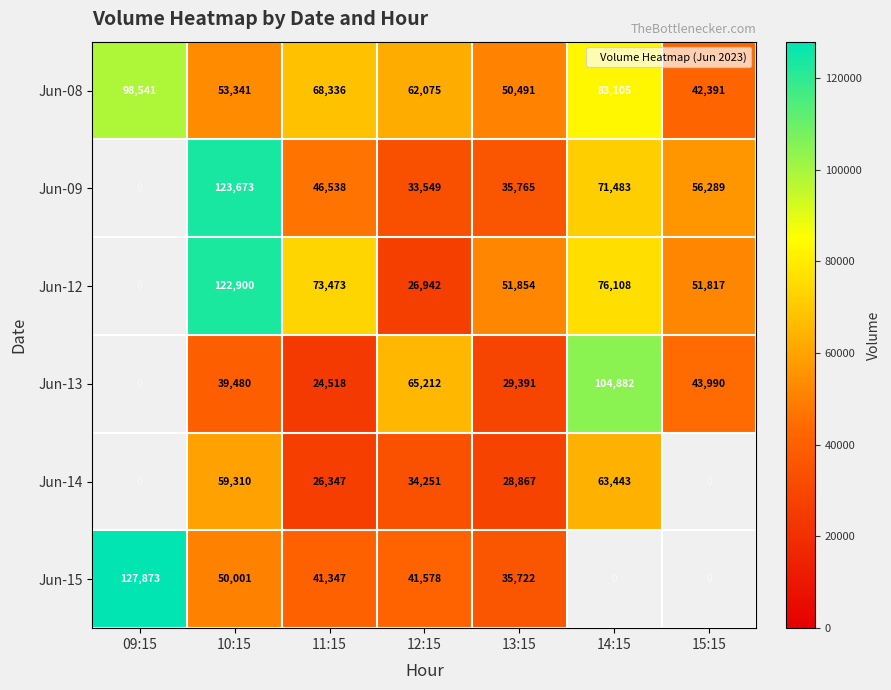

The value of Jun-08 at 11:15 is 88886.5. True or false?

False